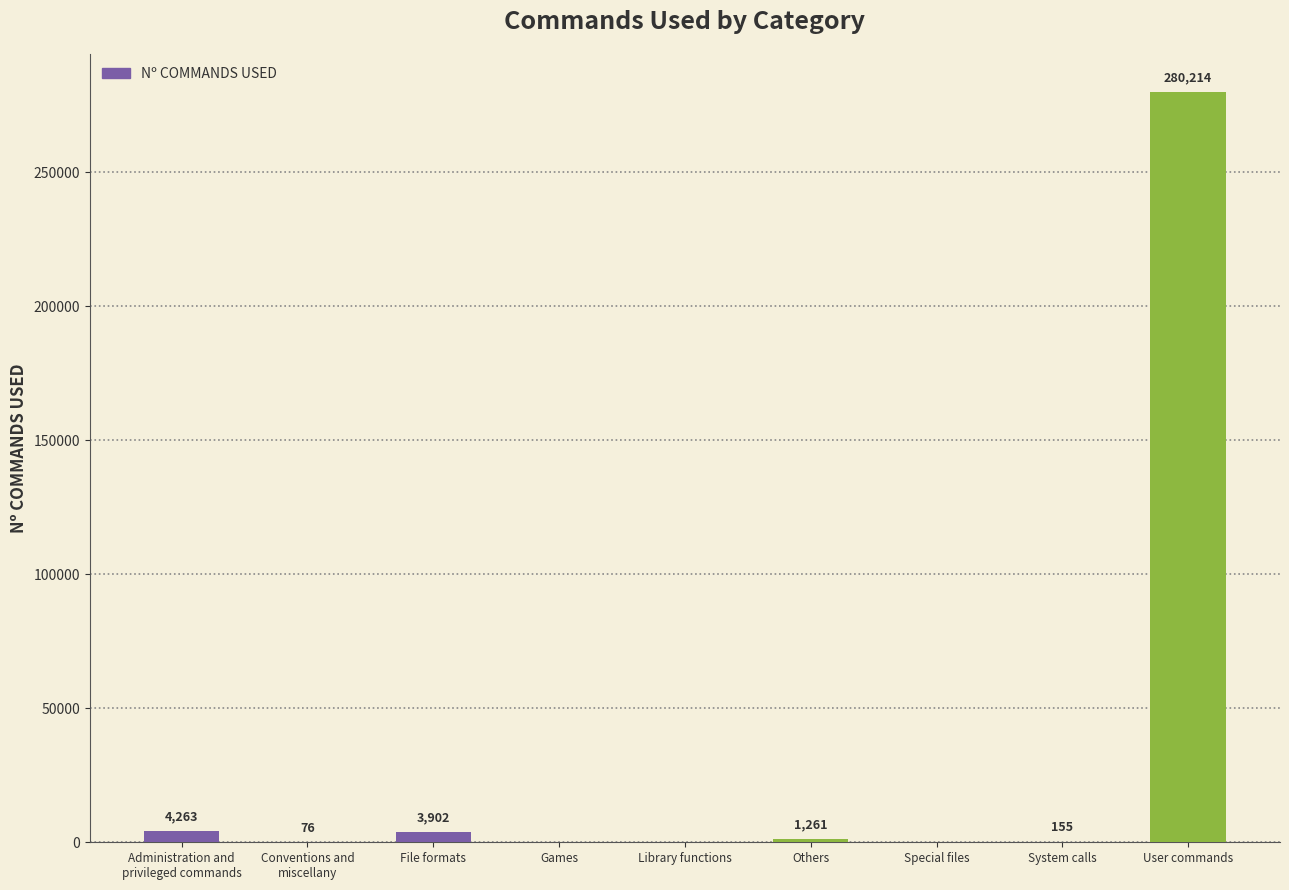

Where is the data nearest to the value 140107?

Administration and
privileged commands